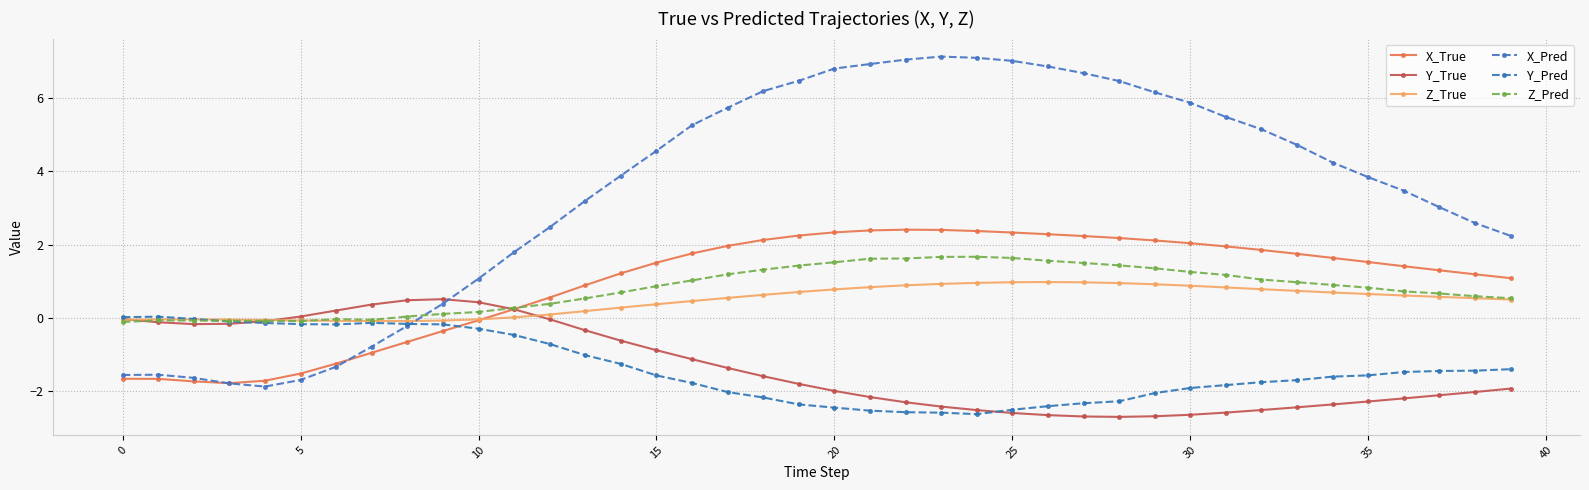

In Z_Pred, how many points are higher than both neighbors (excluding endpoints)?

3